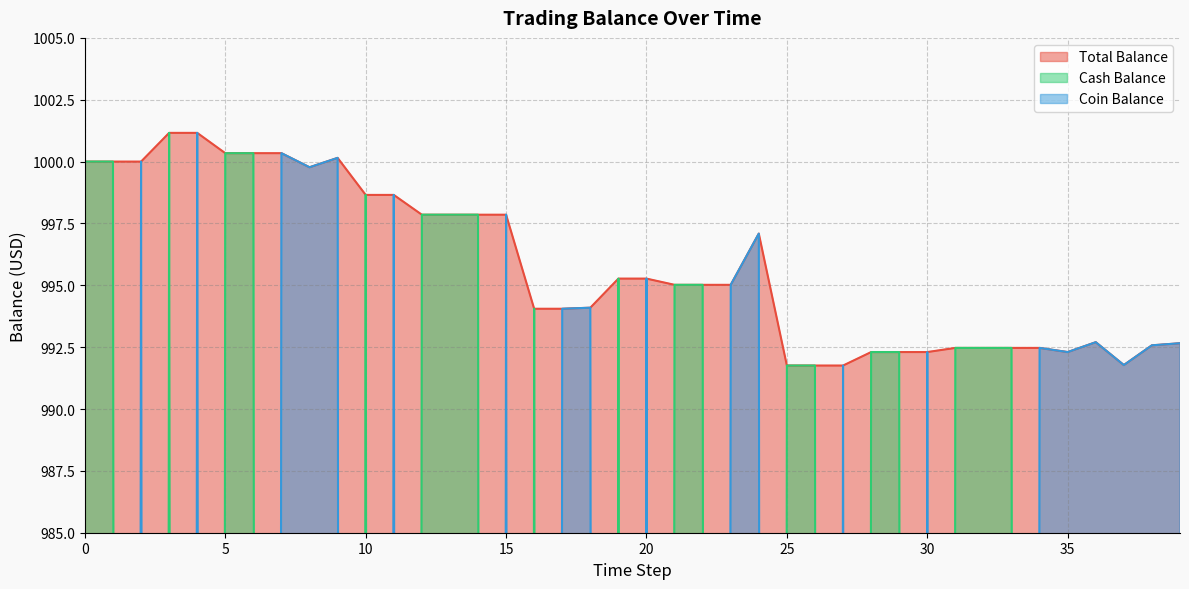

What are all the series names shown in the legend?

Total Balance, Cash Balance, Coin Balance